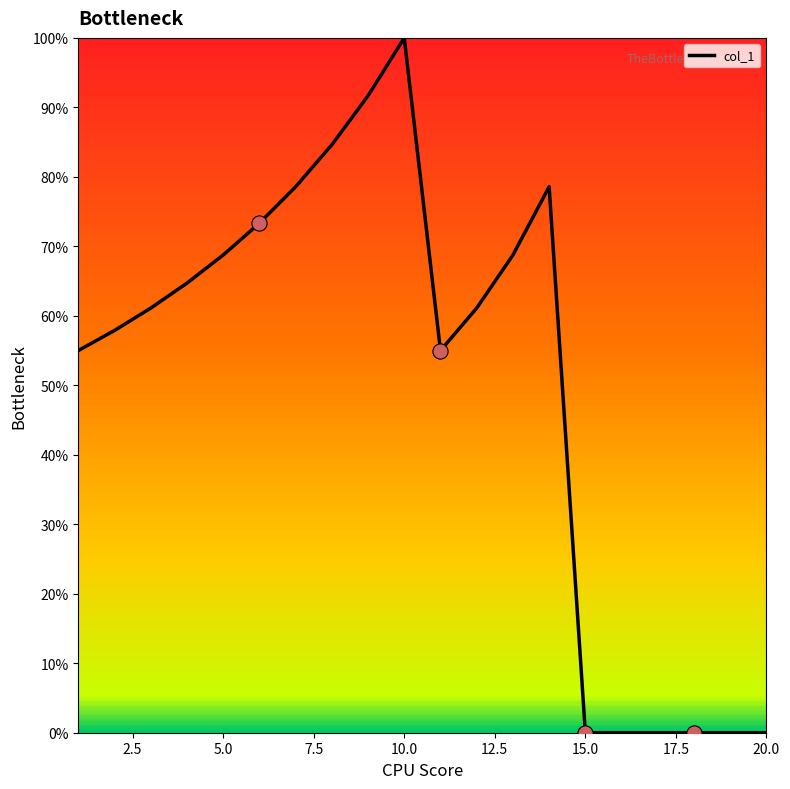

What is the greatest value displayed?

100.0